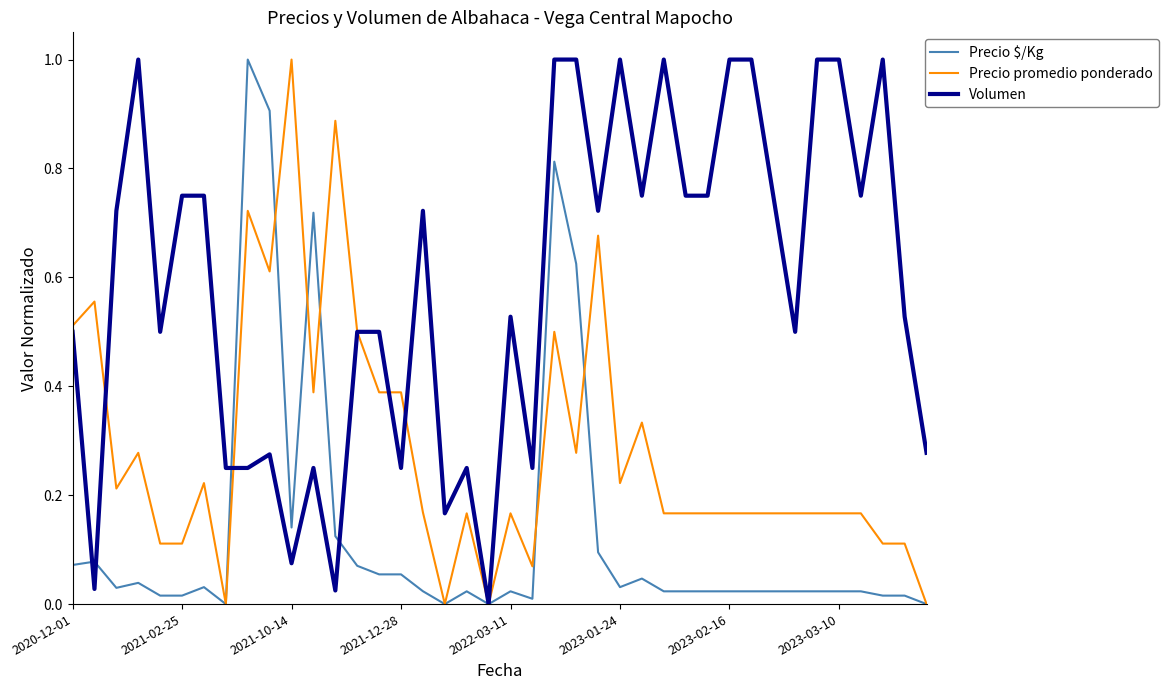

What is the maximum value for Precio promedio ponderado?

1.0